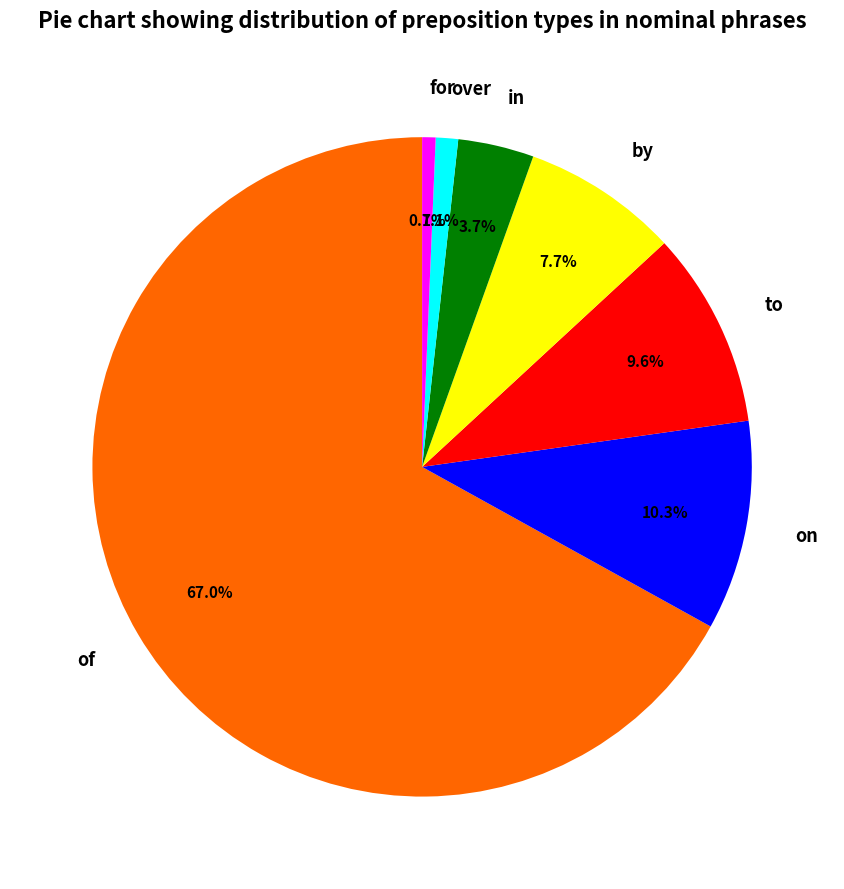

How many segments does this pie chart have?

7